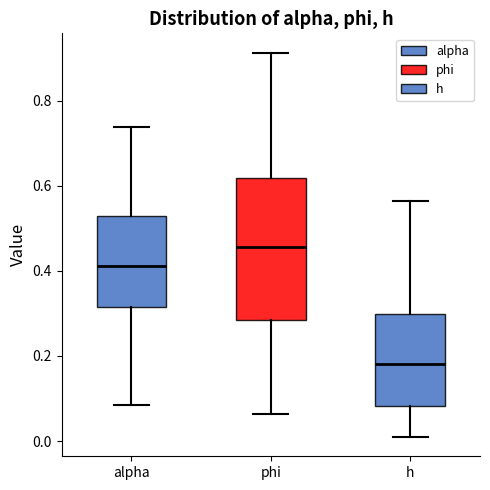

Which box is the tallest, from its lower edge to its upper edge?

phi